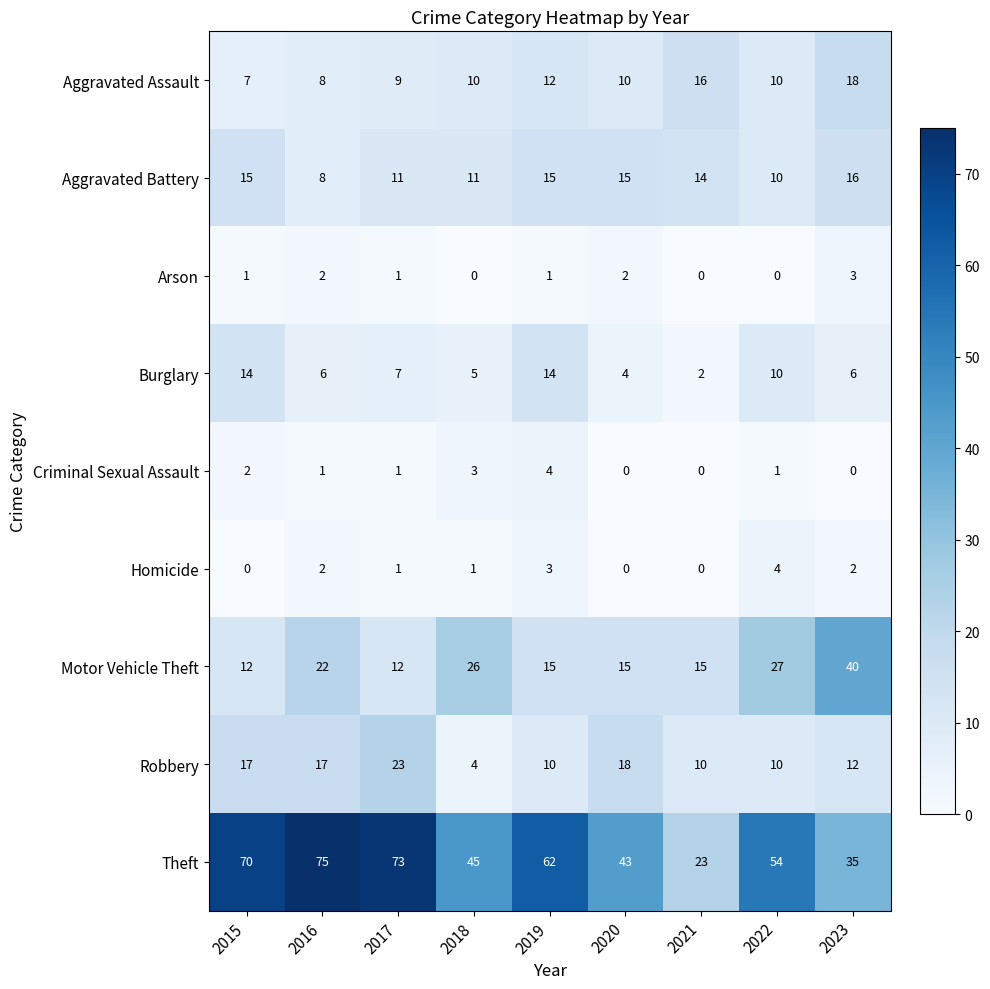

What is the approximate value of Aggravated Battery at 2015?

15